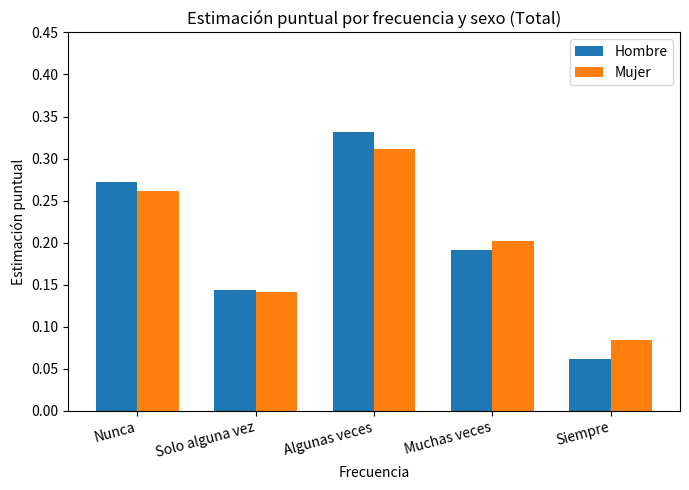

What is the label of the 1st bar from the right?

Siempre